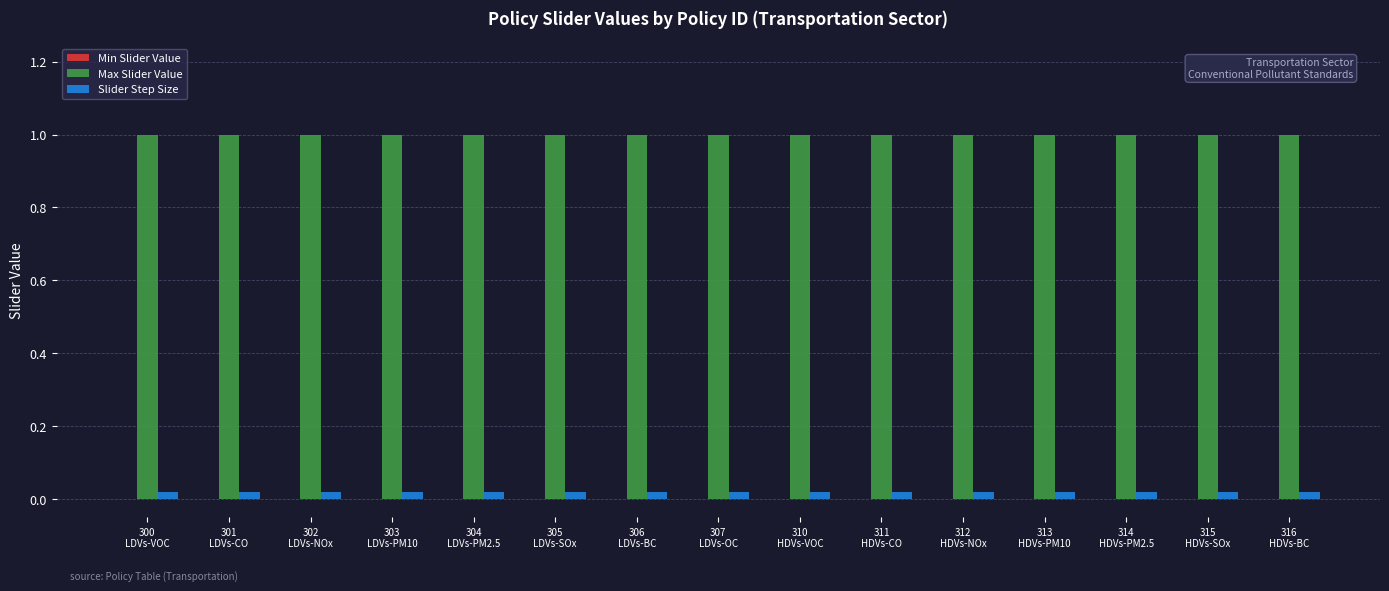

What is the sum of the Max Slider Value values at 307
LDVs-OC and 314
HDVs-PM2.5?

2.0